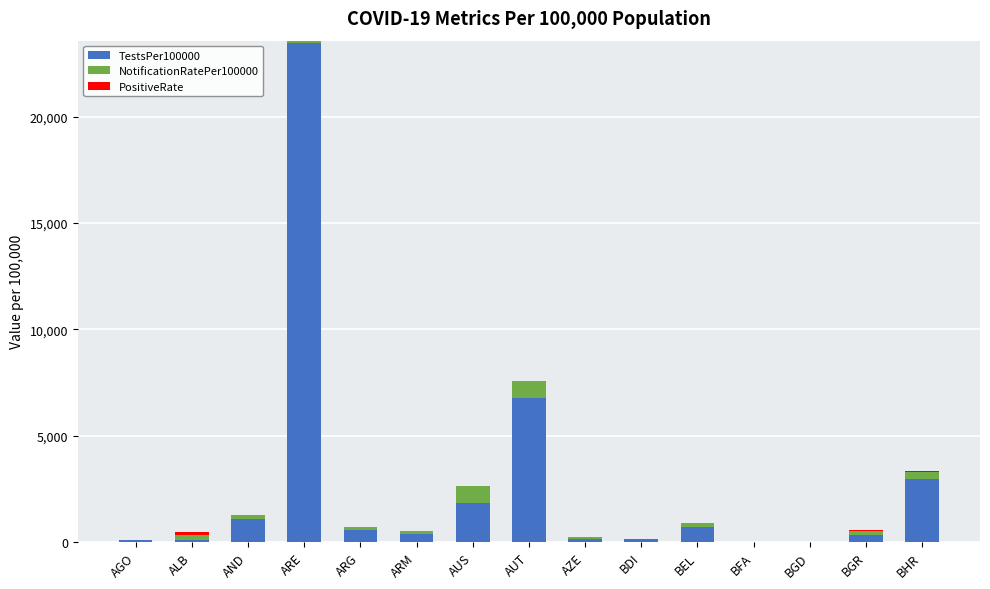

The value of TestsPer100000 at AND is 1097.0. True or false?

True